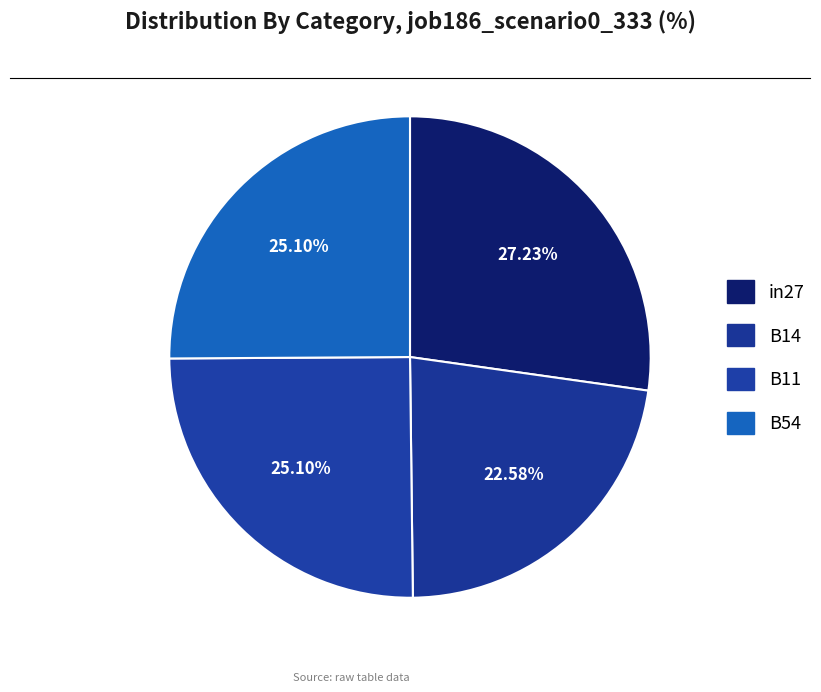

The B14 slice represents 23% of the pie. True or false?

True